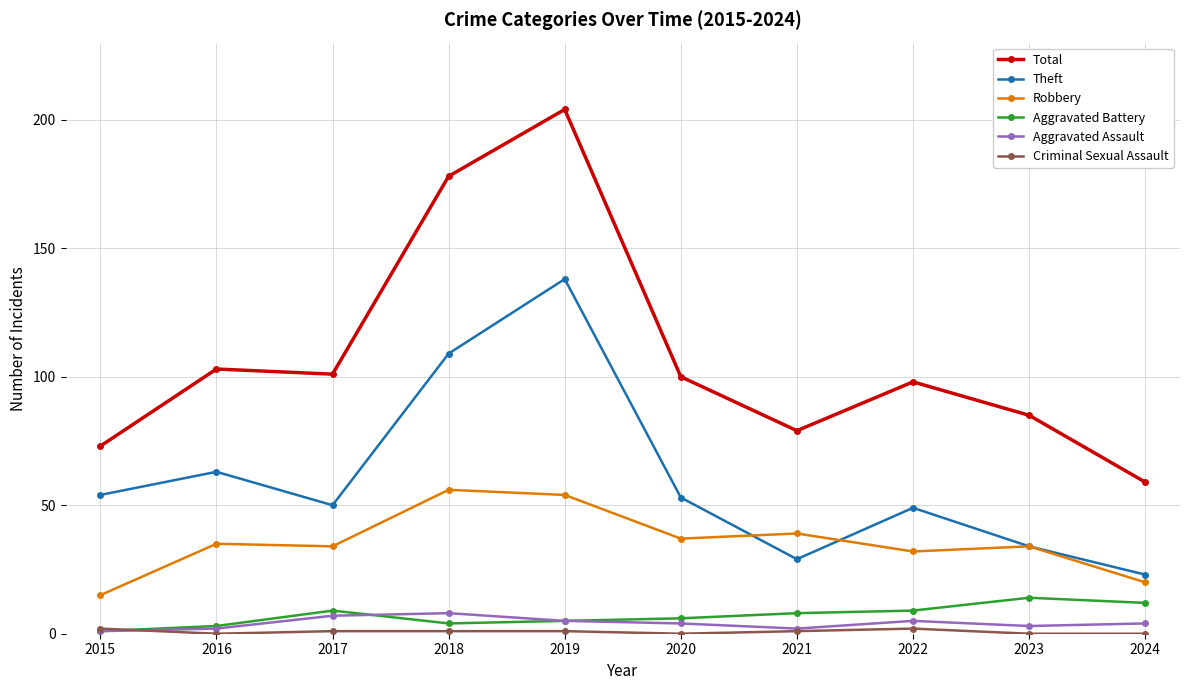

What is the greatest value displayed?

204